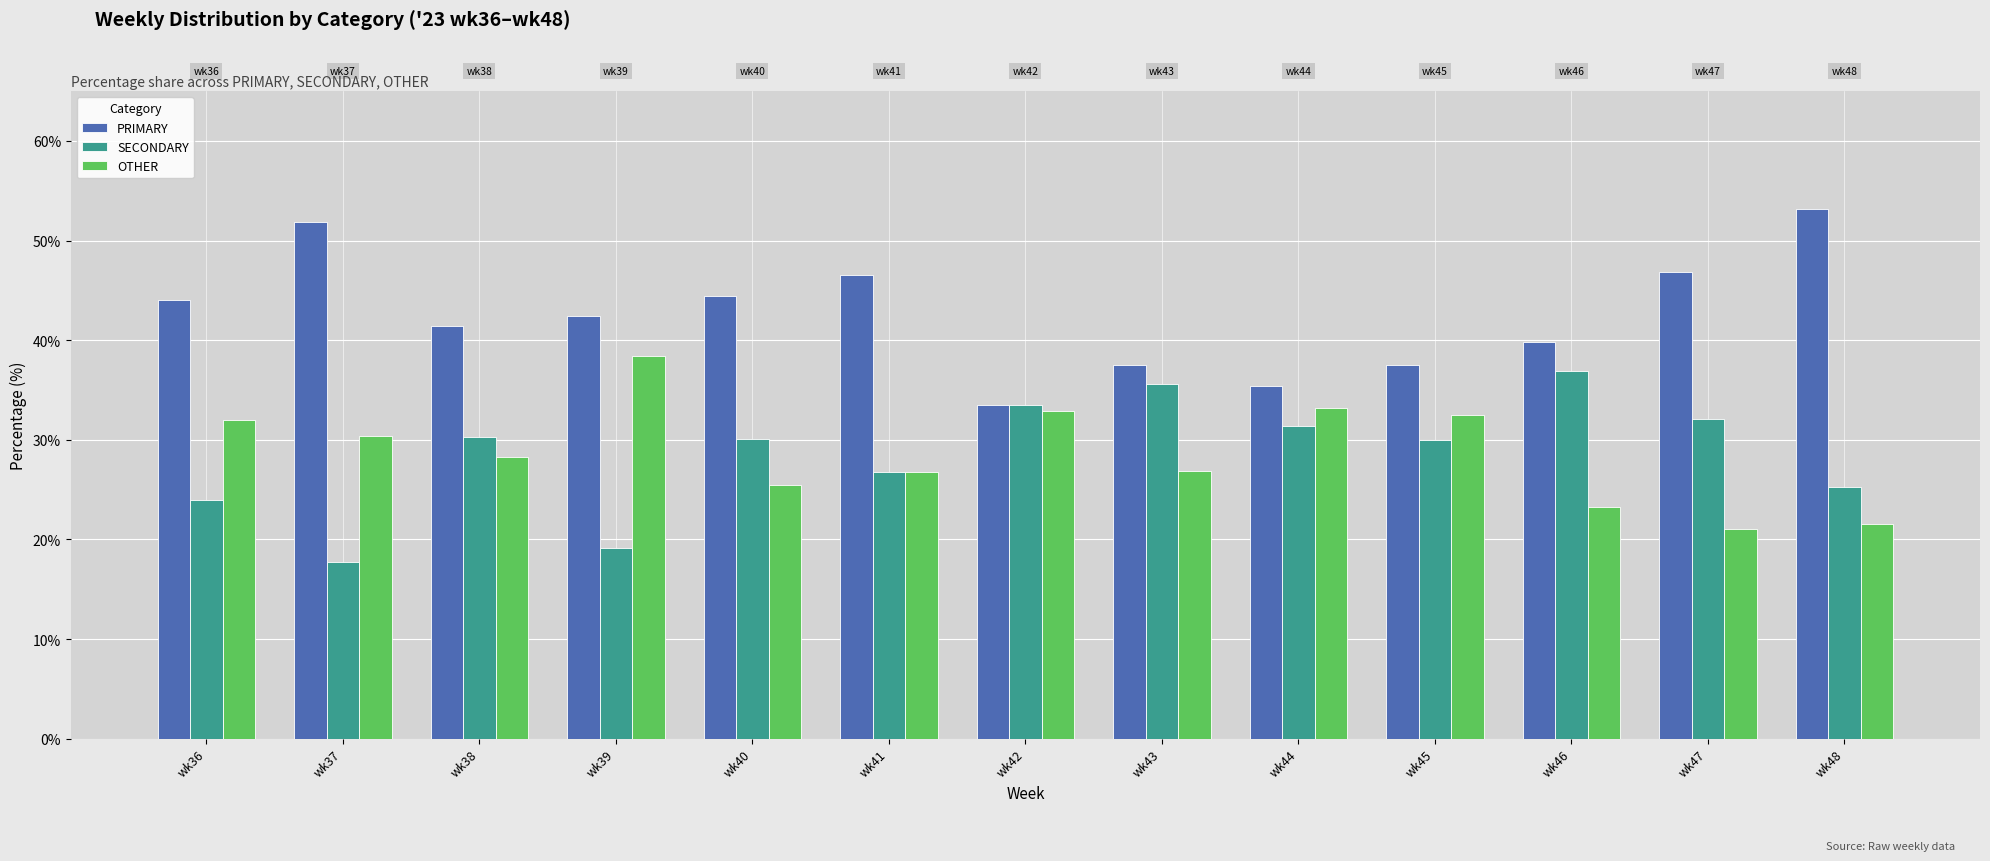

The OTHER series shows 32.9 at wk42. True or false?

True